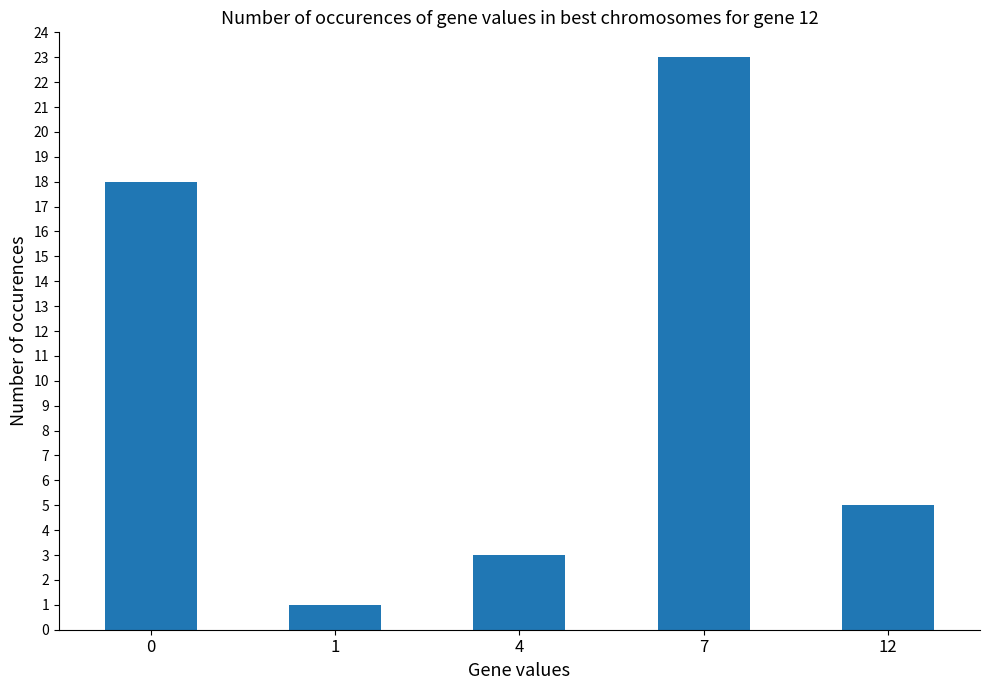

The chart shows a value of 23 at 7. True or false?

True